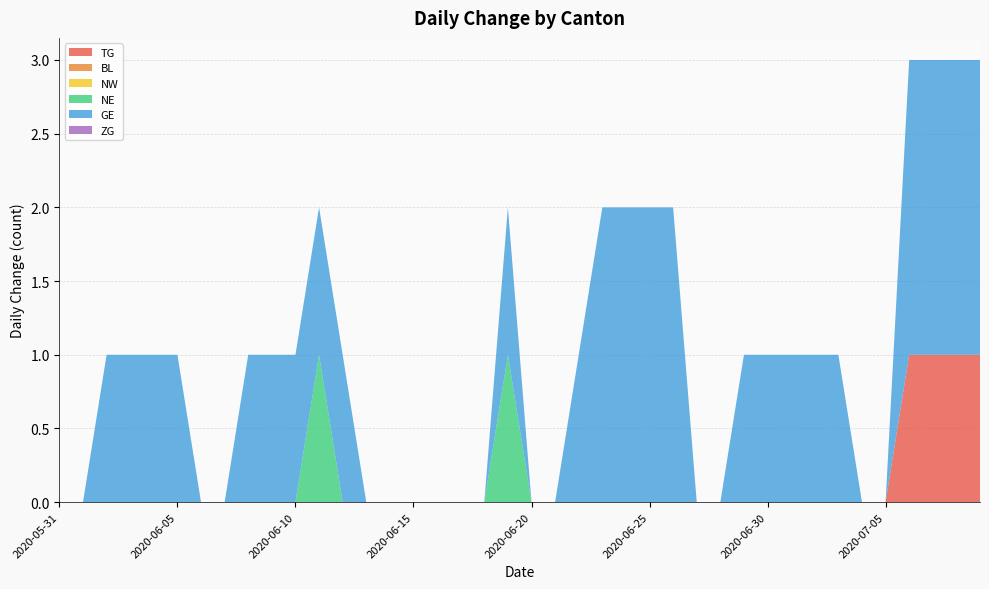

Reading right to left, transcribe all the data shown in this chart.

TG: 1	1	1	1	0	0	0	0	0	0	0	0	0	0	0	0	0	0	0	0	0	0	0	0	0	0	0	0	0	0	0	0	0	0	0	0	0	0	0	0
BL: 0	0	0	0	0	0	0	0	0	0	0	0	0	0	0	0	0	0	0	0	0	0	0	0	0	0	0	0	0	0	0	0	0	0	0	0	0	0	0	0
NW: 0	0	0	0	0	0	0	0	0	0	0	0	0	0	0	0	0	0	0	0	0	0	0	0	0	0	0	0	0	0	0	0	0	0	0	0	0	0	0	0
NE: 0	0	0	0	0	0	0	0	0	0	0	0	0	0	0	0	0	0	0	0	1	0	0	0	0	0	0	0	1	0	0	0	0	0	0	0	0	0	0	0
GE: 2	2	2	2	0	0	1	1	1	1	1	0	0	2	2	2	2	1	0	0	1	0	0	0	0	0	0	1	1	1	1	1	0	0	1	1	1	1	0	0
ZG: 0	0	0	0	0	0	0	0	0	0	0	0	0	0	0	0	0	0	0	0	0	0	0	0	0	0	0	0	0	0	0	0	0	0	0	0	0	0	0	0